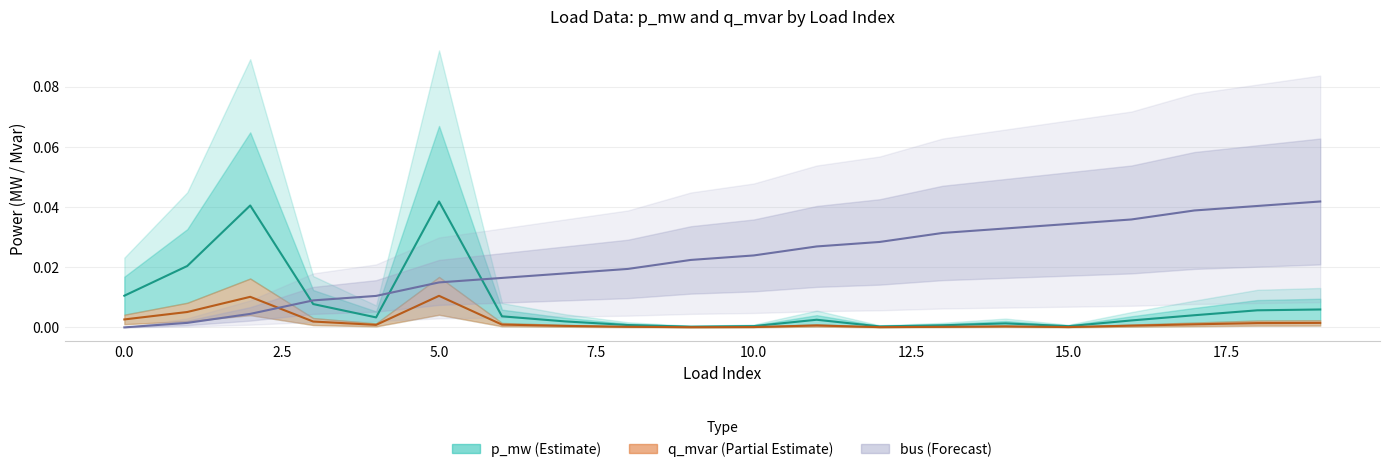

True or false: bus has a value of 0.0 at 6.

False